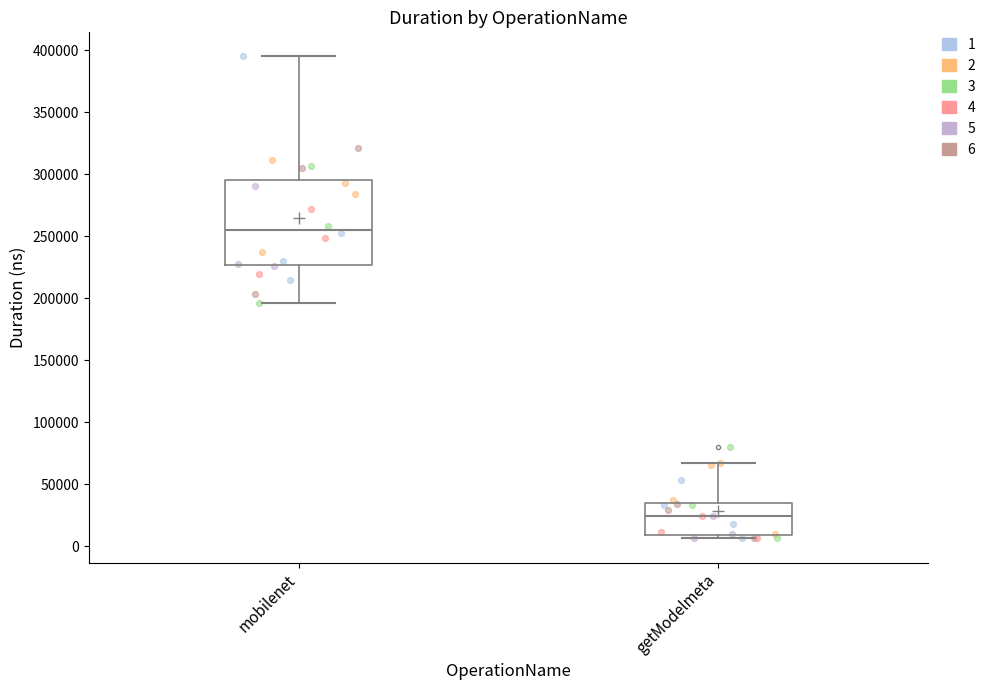

Reading left to right, transcribe this box plot: for each box, give where its median line is, the range the box spans, and where its two whiskers end, as read against the y-axis. The values are not printed on the chart, so give them approximately, as read against the axis.

mobilenet: median 255000, box 225000 to 295000, whiskers 195000 to 395000
getModelmeta: median 25000, box 10000 to 35000, whiskers 5000 to 65000